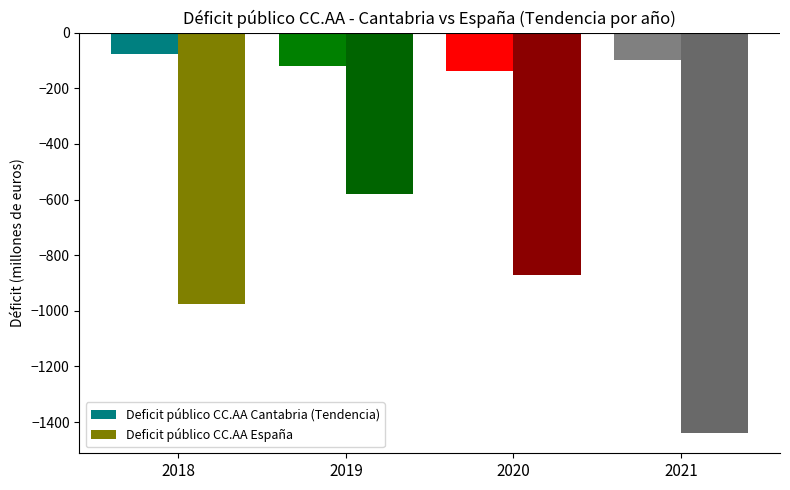

How many series are shown in this chart?

2